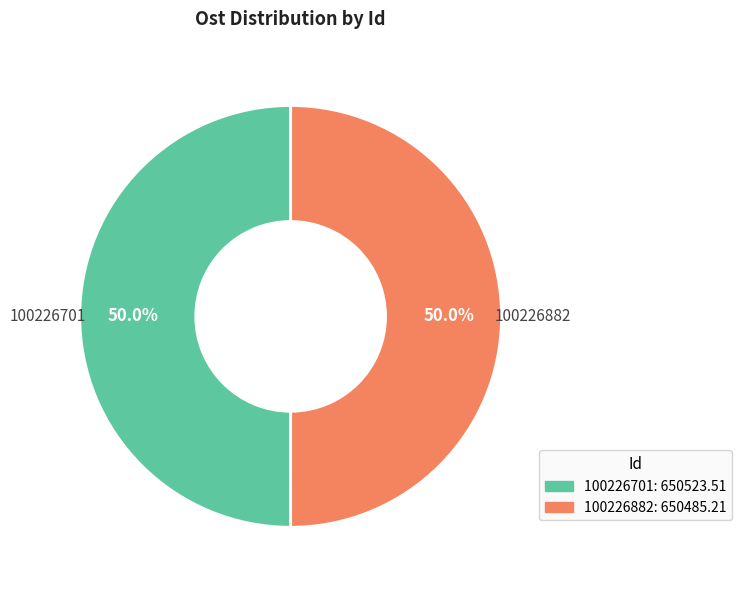

What percentage is the 100226701 slice, to the nearest percent?

50%